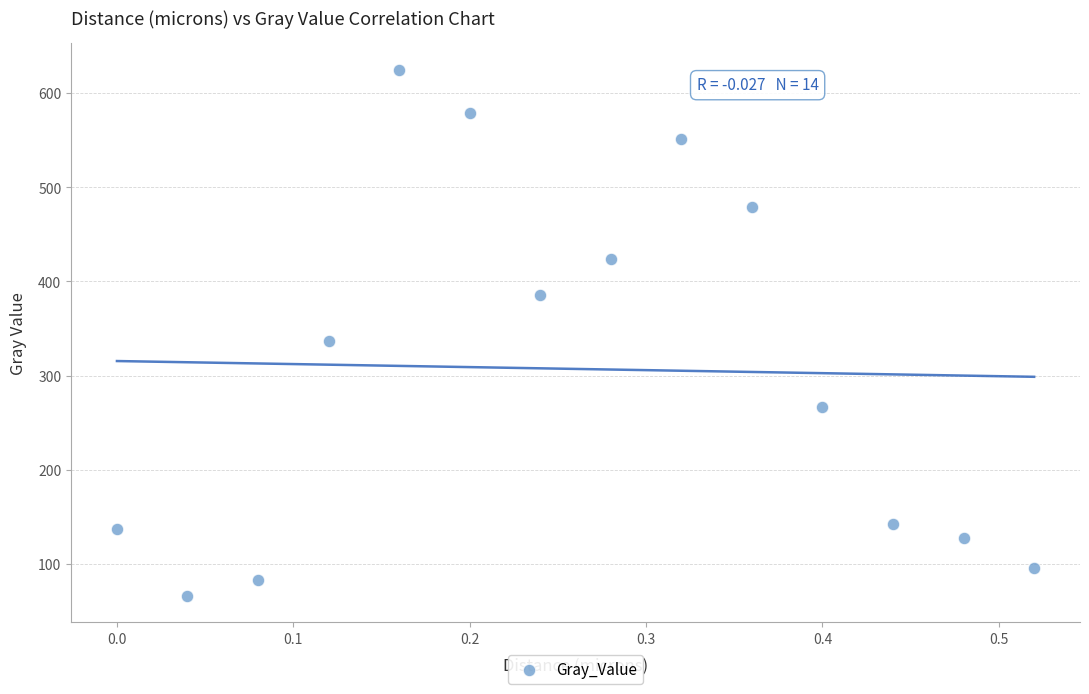

What is the range of Y values (max minus min)?

558.9